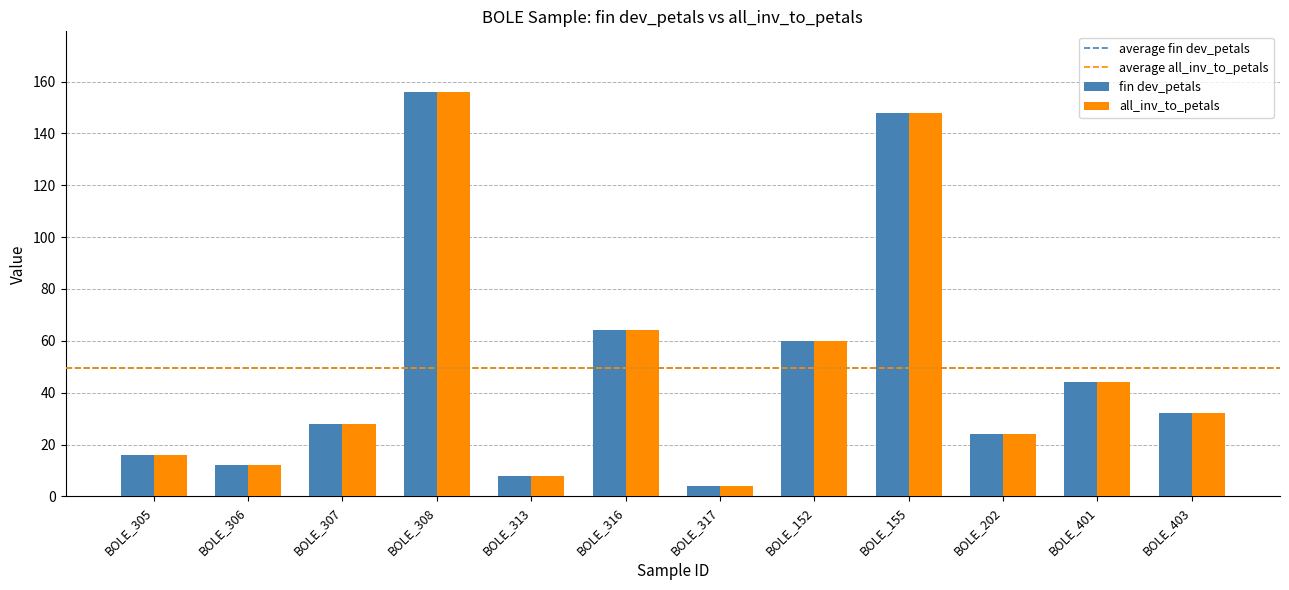

What is the sum of the fin dev_petals values at BOLE_313 and BOLE_307?

36